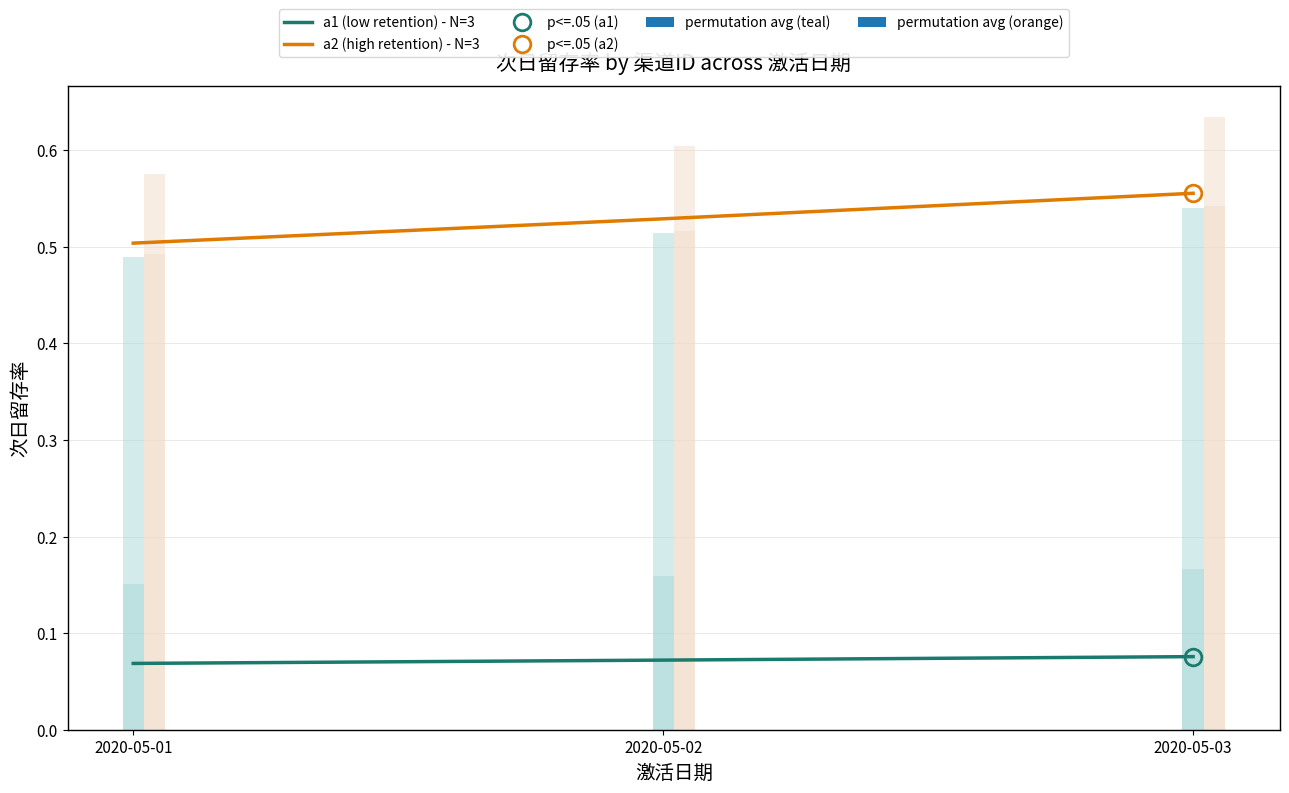

Which category has the lowest value in the a2 (high retention) - N=3 series?

2020-05-01